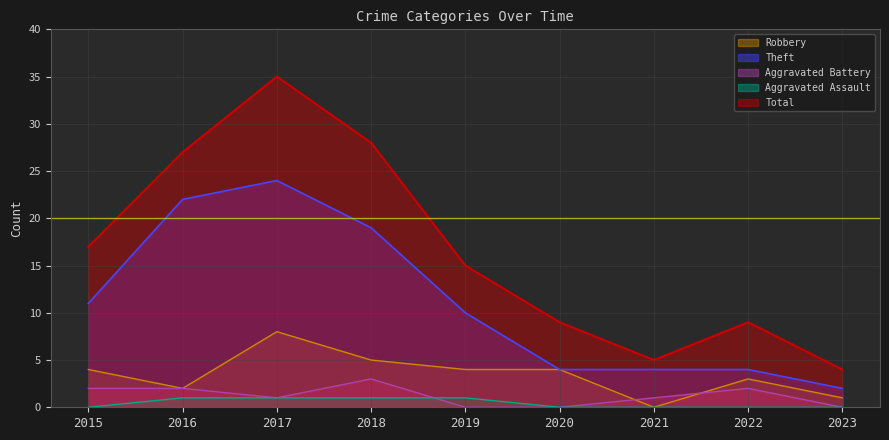

How many data points in Theft are less than 10?

4